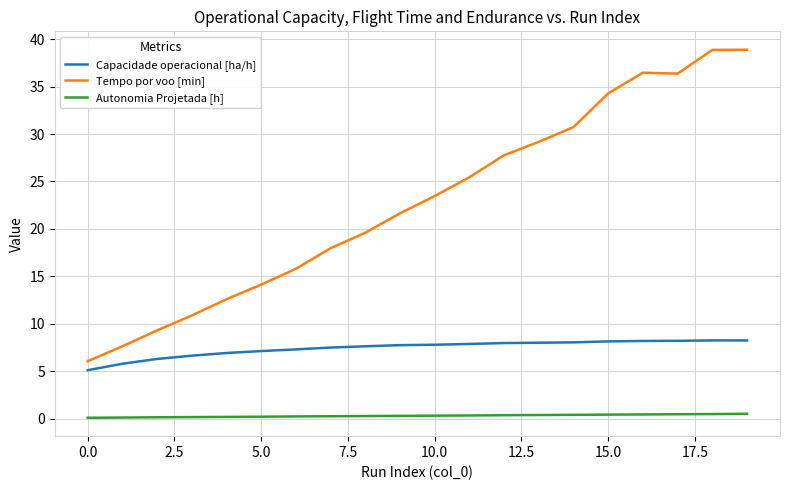

List the series in order of their peak value, highest first.

Tempo por voo [min], Capacidade operacional [ha/h], Autonomia Projetada [h]